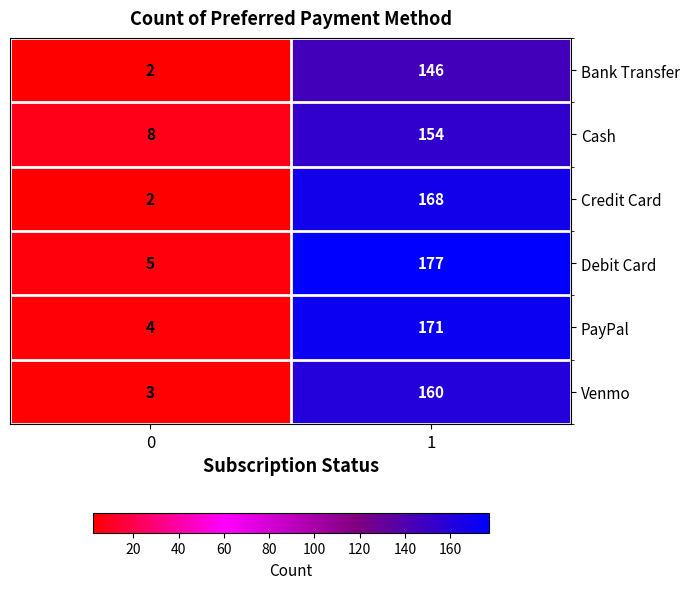

The value of Bank Transfer at 0 is 3. True or false?

False